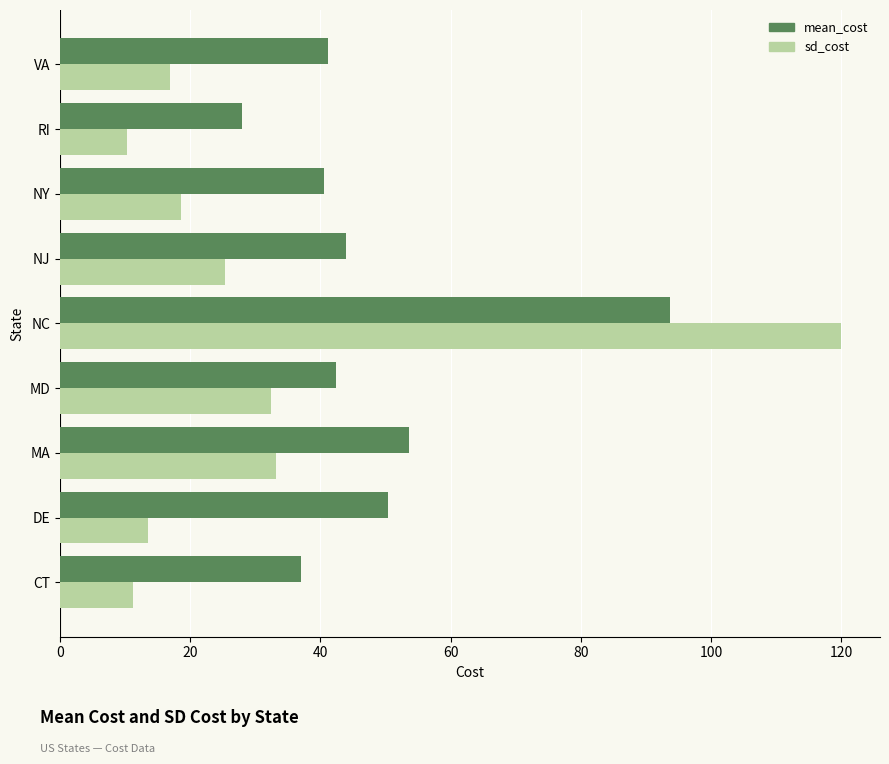

Which series has the largest total across all categories?

mean_cost